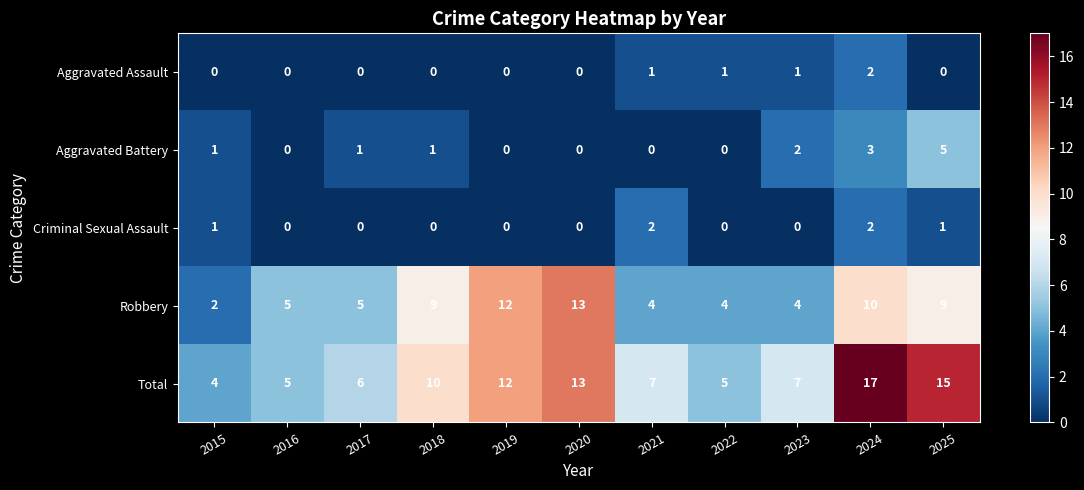

What is the maximum value for Aggravated Battery?

5